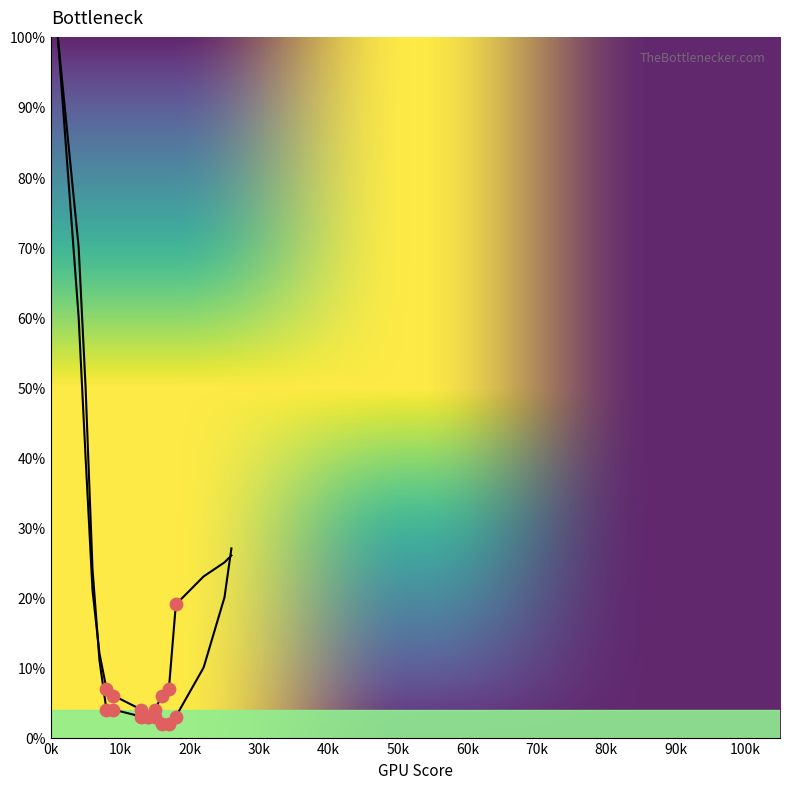

Is this an area chart (filled region under the line)?

No